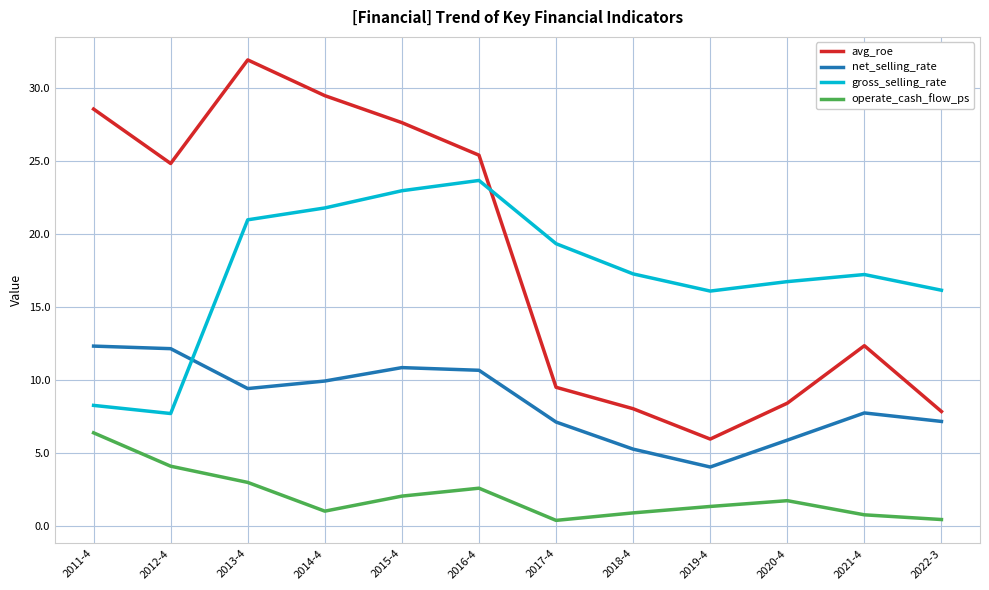

Which series has the largest total across all categories?

avg_roe